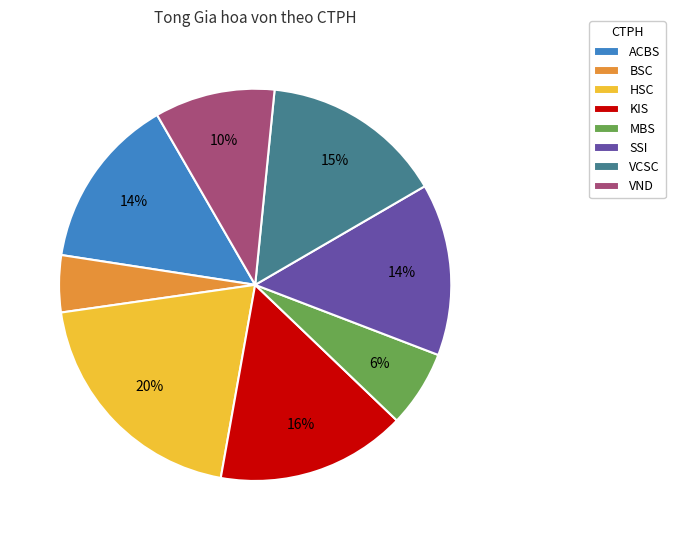

Is there any slice that represents more than half of the pie?

No